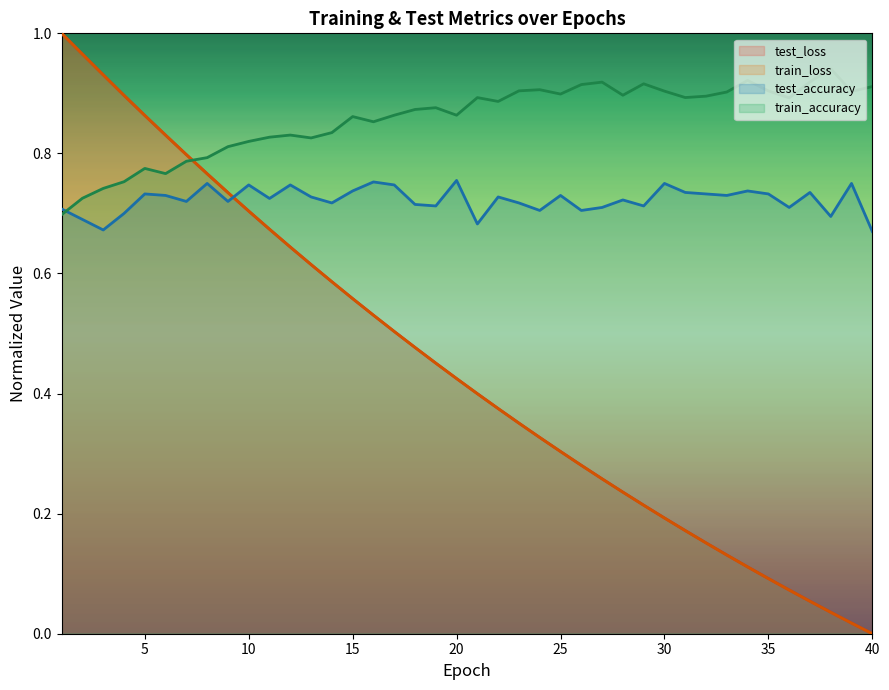

What is the minimum value for train_accuracy?

0.7